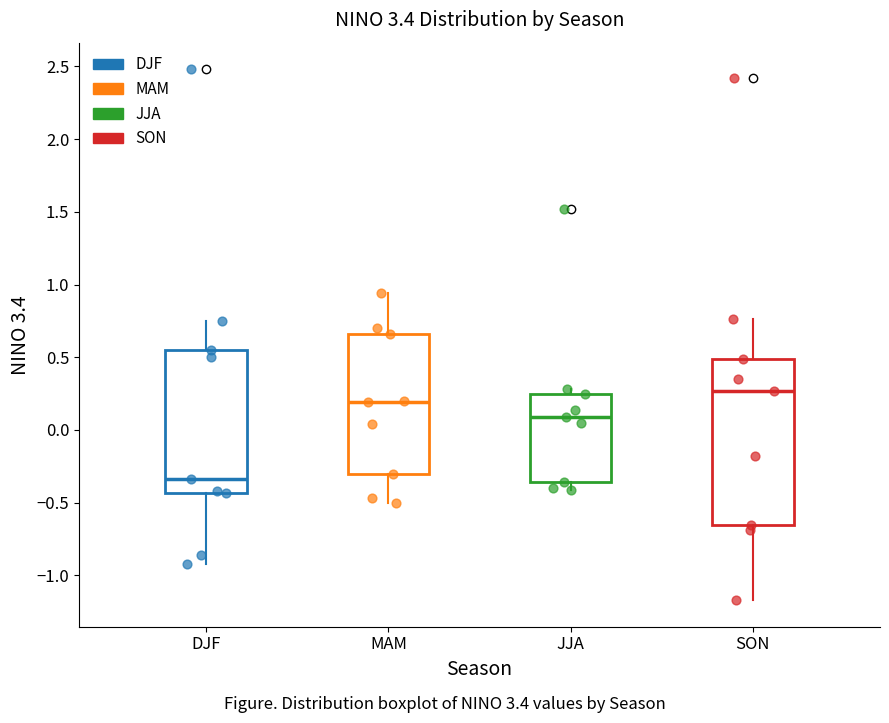

Reading left to right, read every box against the y-axis: the position of its median line, the range the box covers, and the ends of its whiskers. The values are not printed on the chart, so give them approximately, as read against the axis.

DJF: median -0.35, box -0.45 to 0.55, whiskers -0.90 to 0.75
MAM: median 0.20, box -0.30 to 0.65, whiskers -0.50 to 0.95
JJA: median 0.10, box -0.35 to 0.25, whiskers -0.40 to 0.30
SON: median 0.25, box -0.65 to 0.50, whiskers -1.15 to 0.75